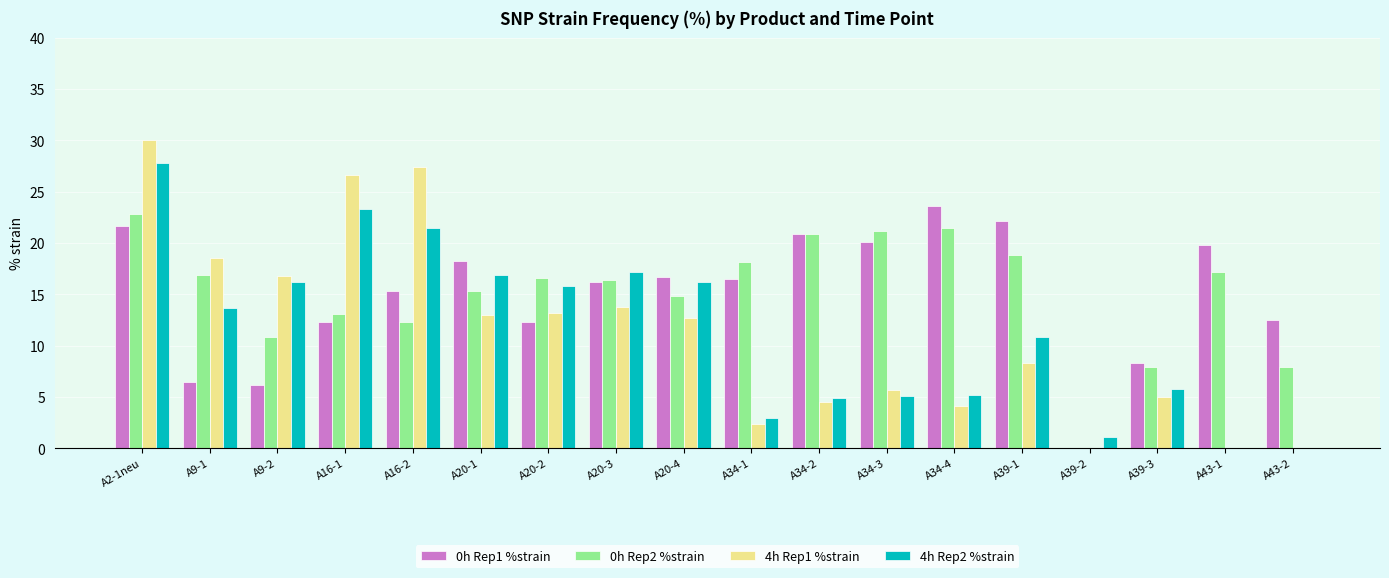

Which label corresponds to the largest value in the chart?

A2-1neu